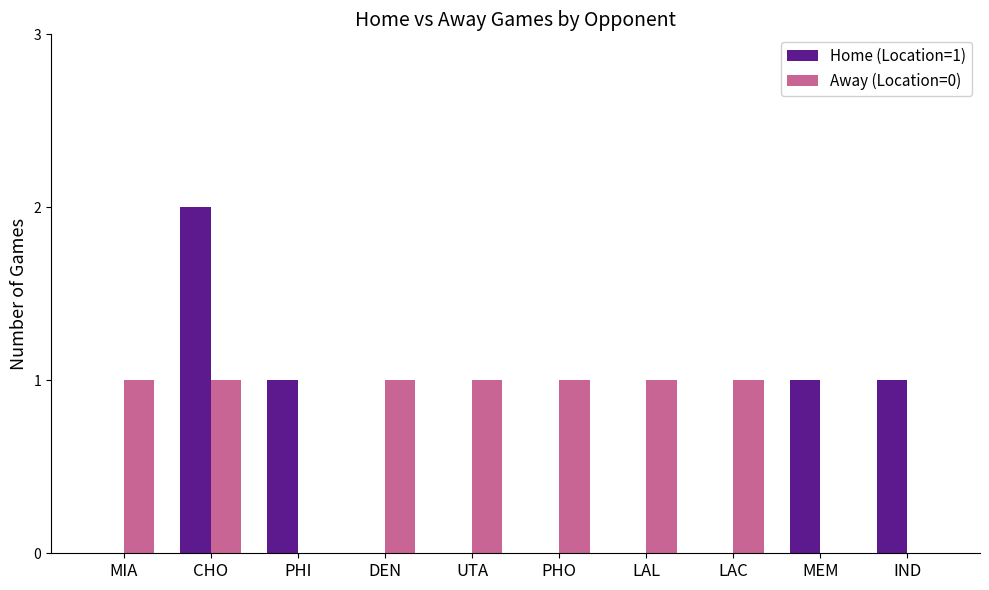

Which series has the largest total across all categories?

Away (Location=0)